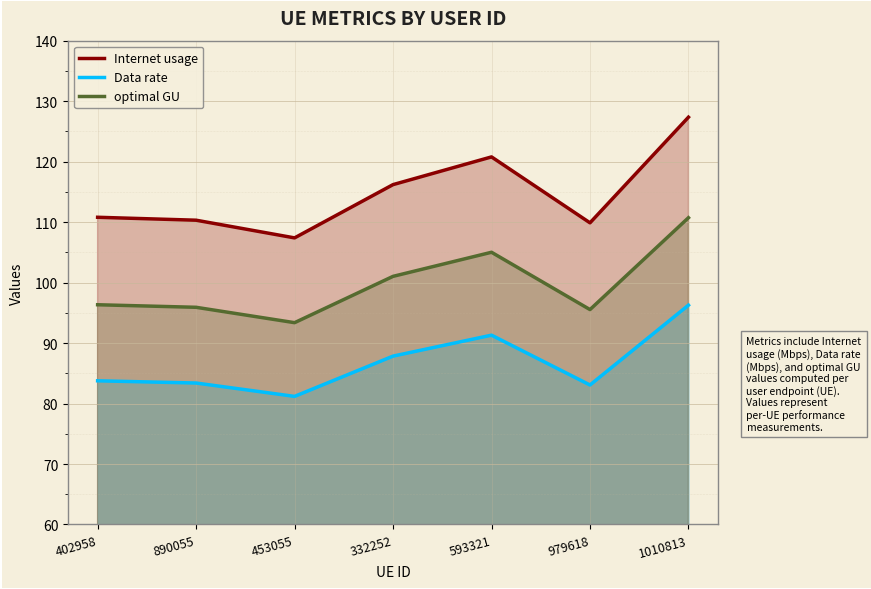

True or false: optimal GU has a value of 156.9 at 332252.

False